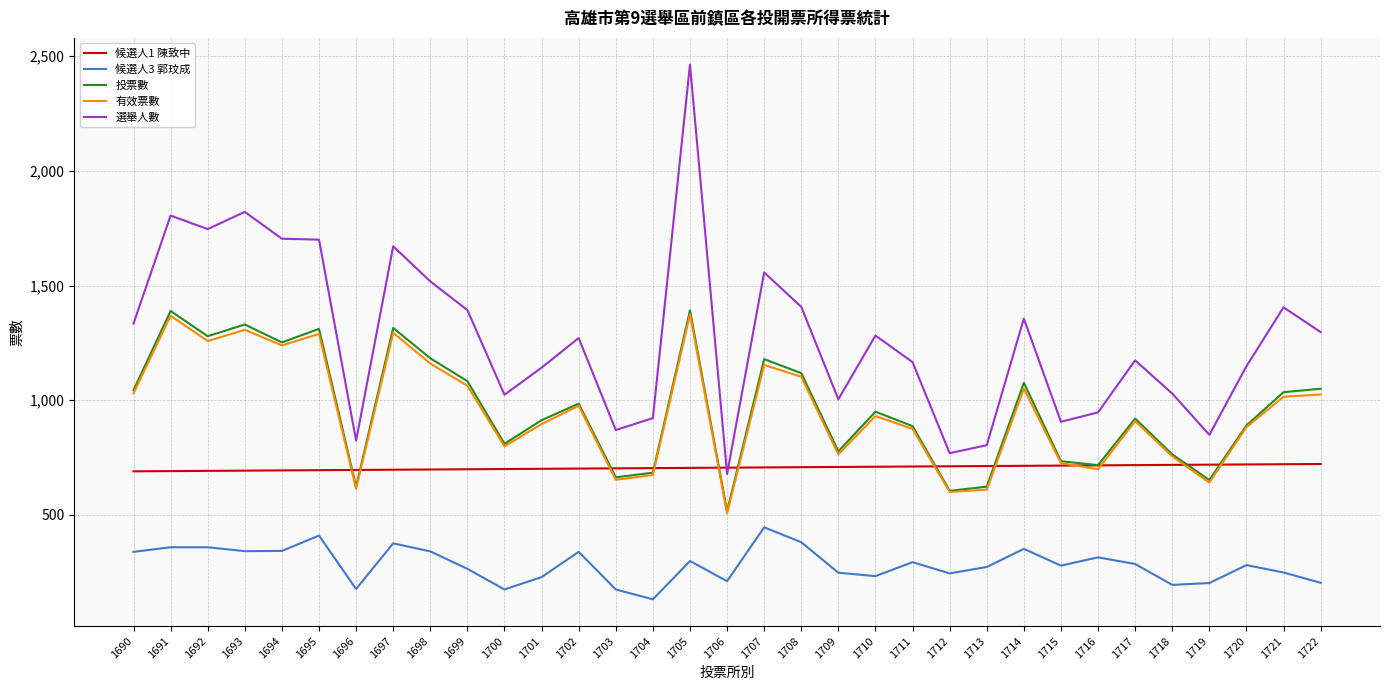

What is the minimum value shown in the chart?

132